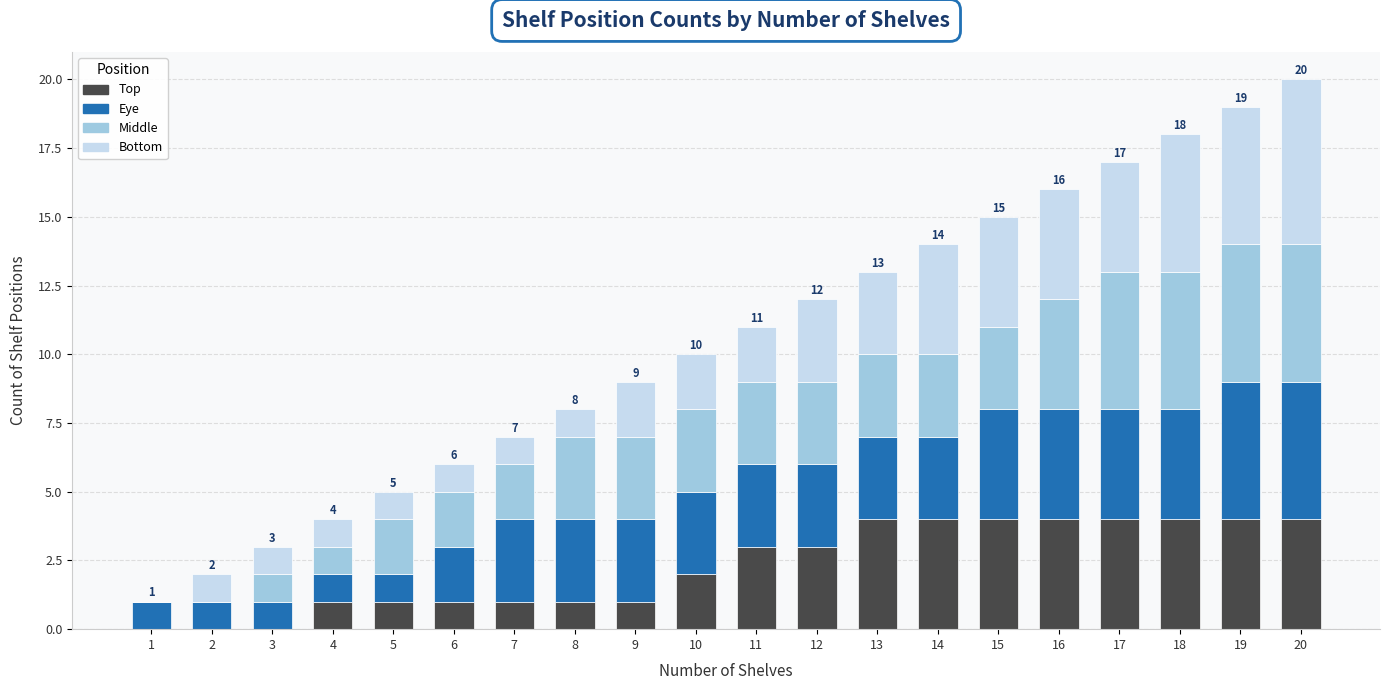

True or false: Top has a value of 6 at 20.

False